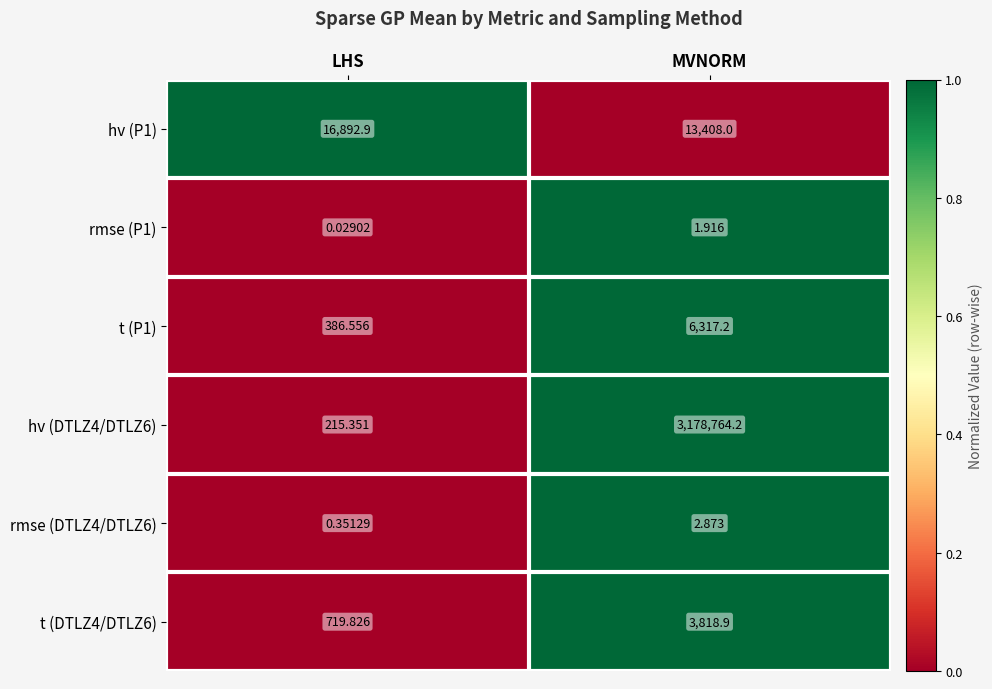

Where is hv (DTLZ4/DTLZ6) nearest to the value 1589489?

LHS